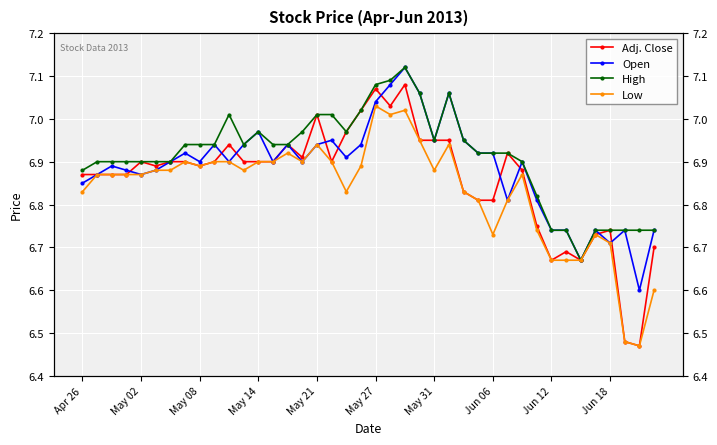

How many interior local valleys does the Adj. Close series have?

8